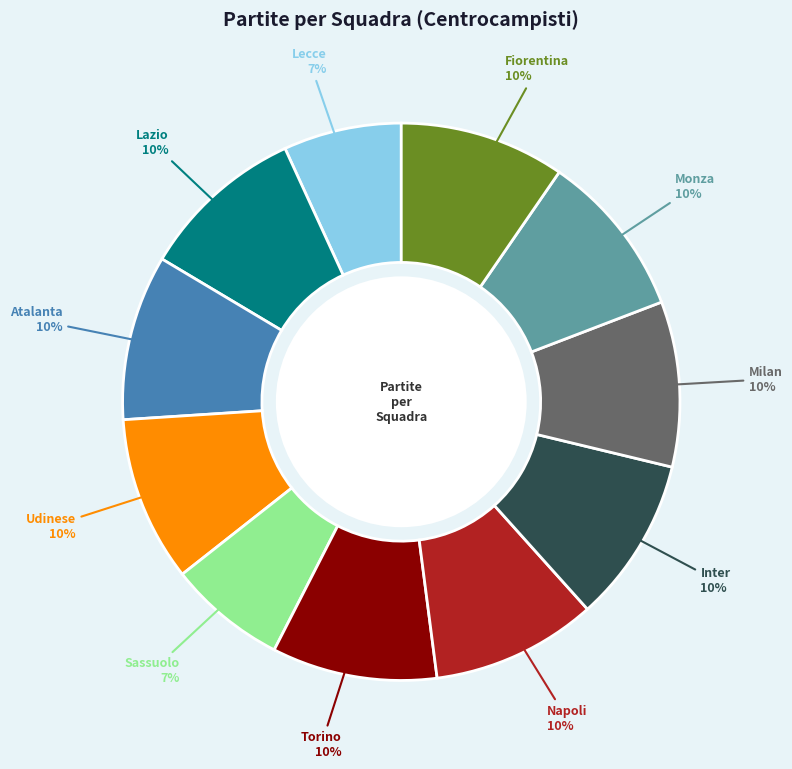

How many slices are in this pie chart?

11